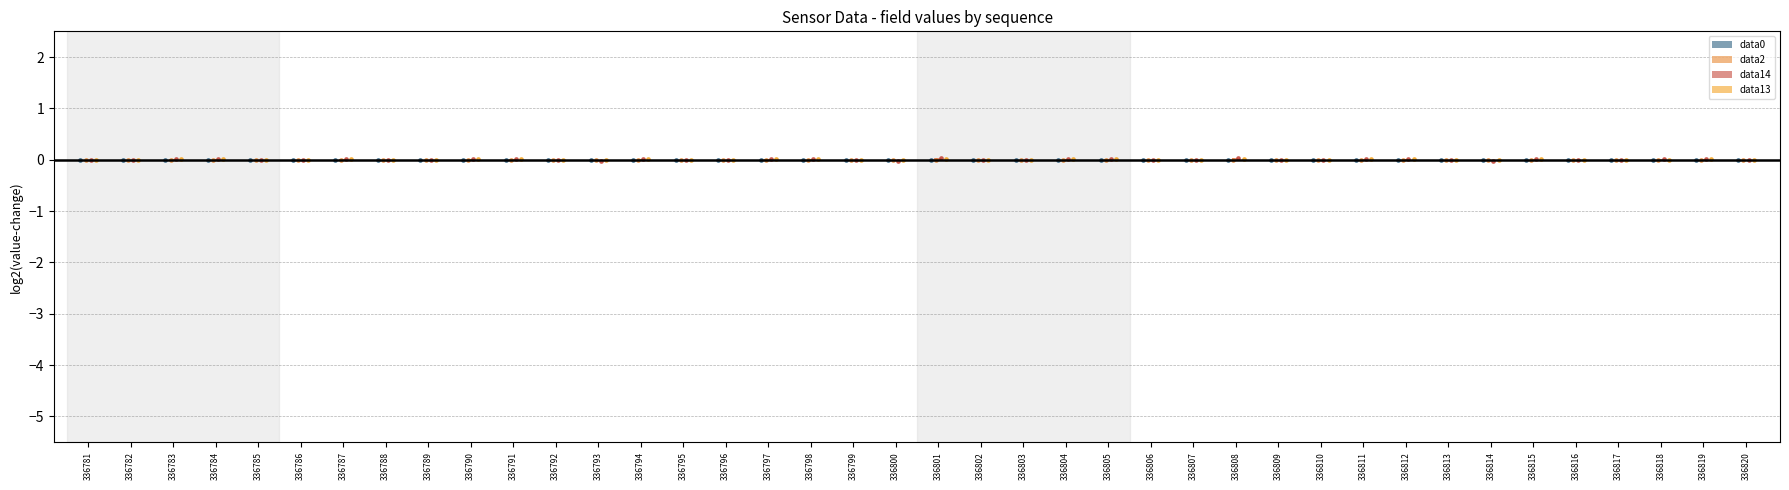

What are all the series names shown in the legend?

data0, data2, data14, data13